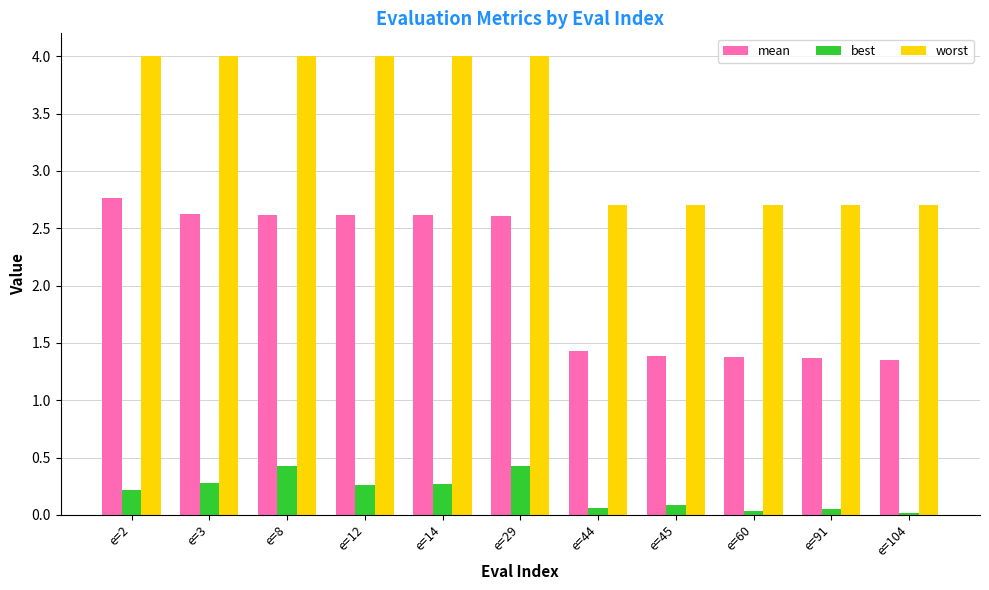

Read the worst value at e=3.

4.0